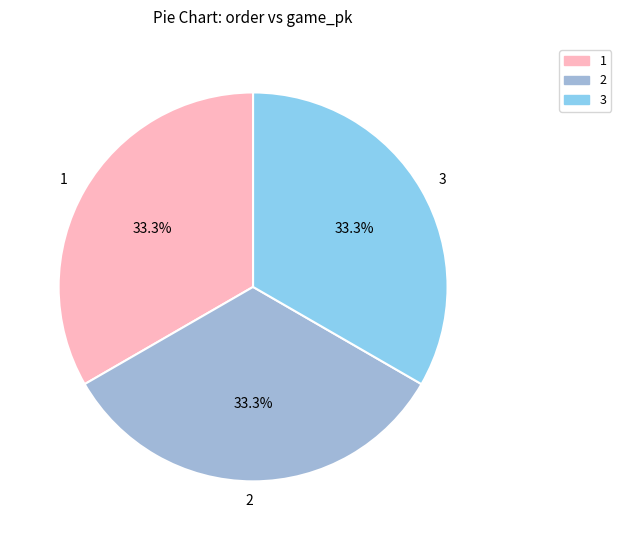

To the nearest percent, what portion does 2 represent?

33%